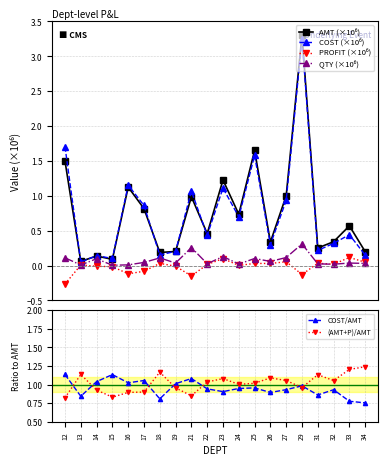

Count the number of categories in the chart.

20